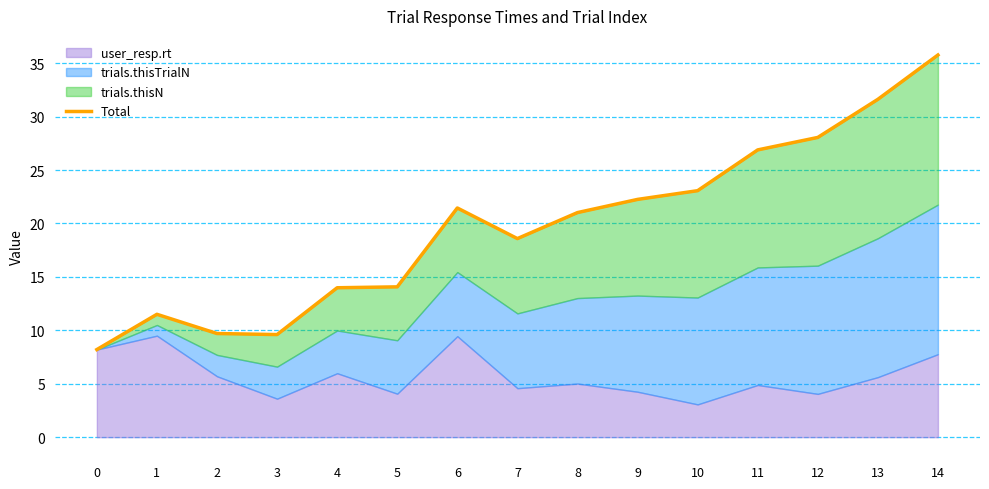

Reading left to right, extract all data points from this chart.

8.2	11.5	9.7	9.6	14.0	14.1	21.4	18.6	21.0	22.3	23.1	26.9	28.1	31.6	35.8